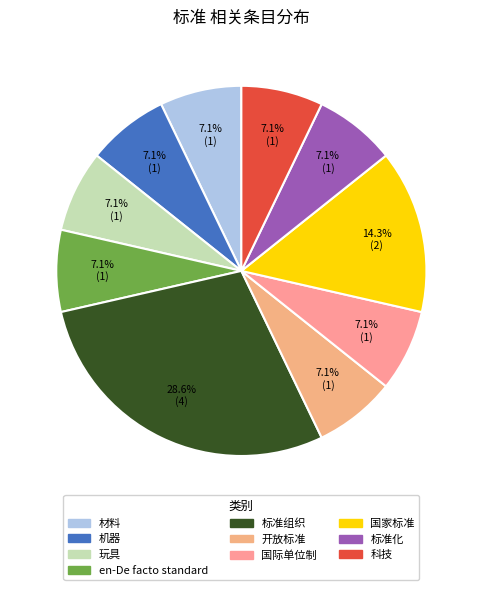

How many slices are in this pie chart?

10